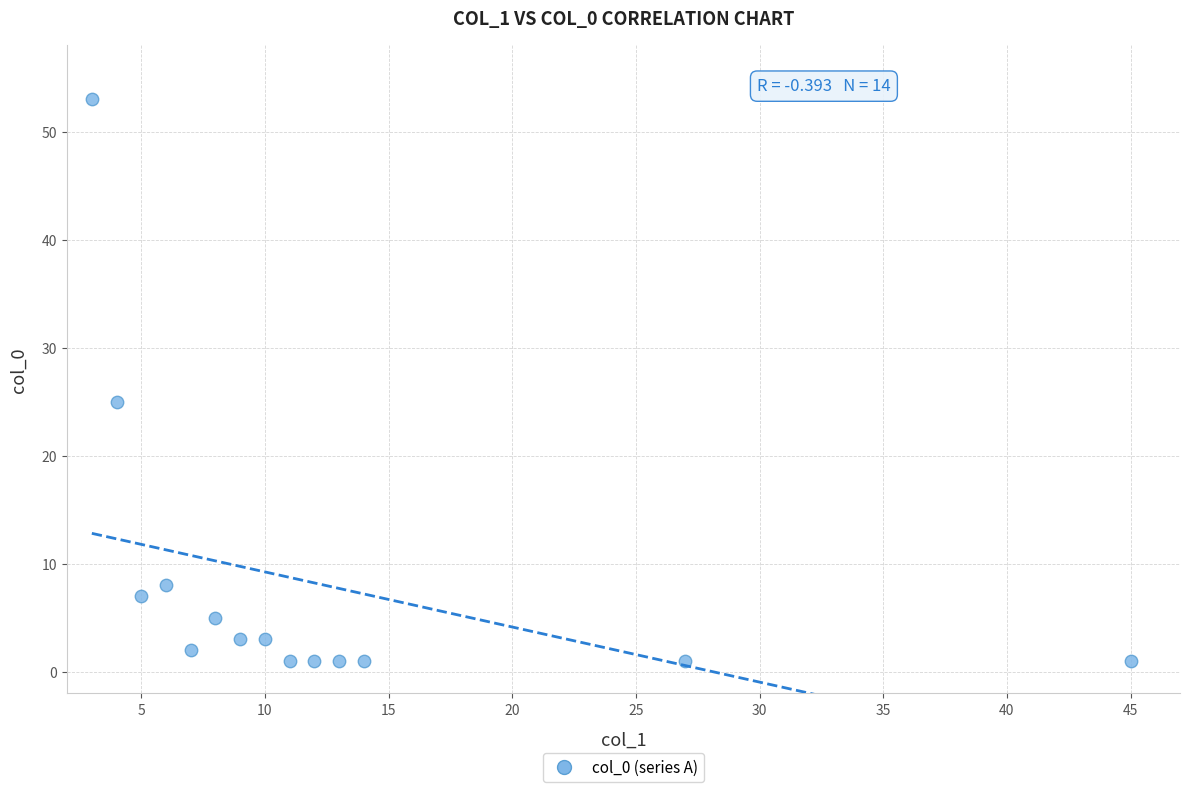

What is the range of X values (max minus min)?

42